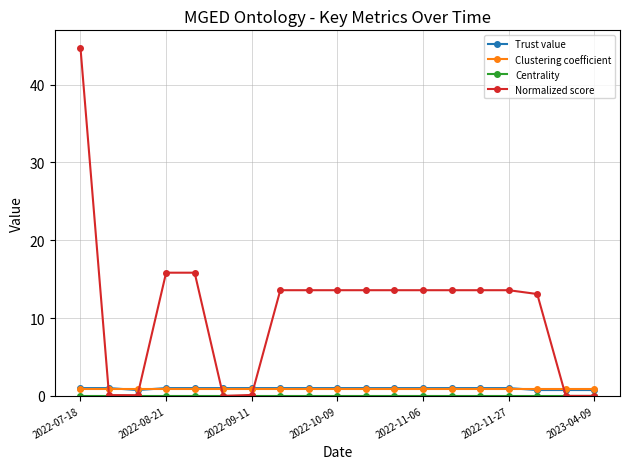

Which series has the largest total across all categories?

Normalized score